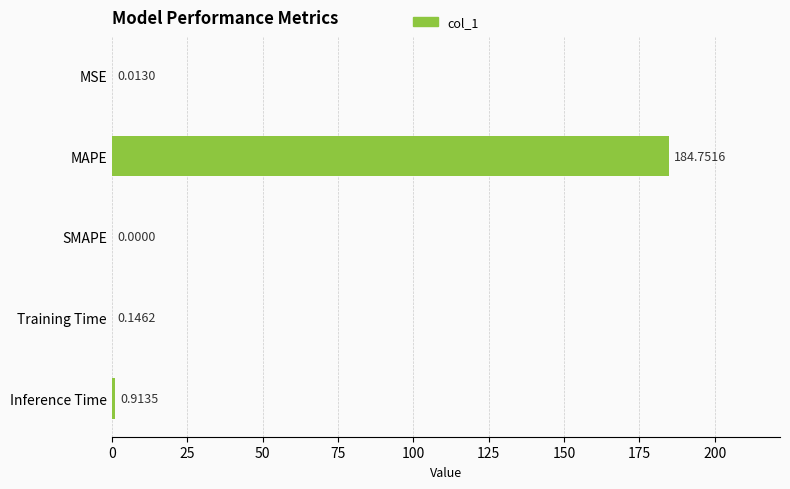

At which label is the value closest to 92?

Inference Time